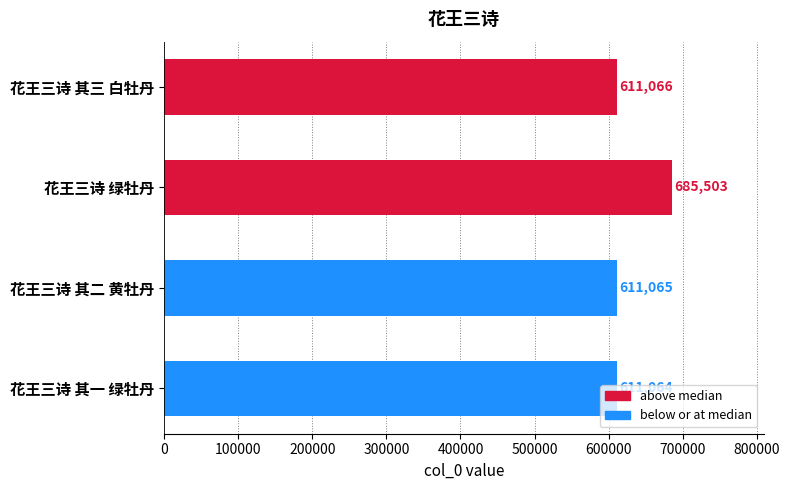

Does the chart contain any negative values?

No